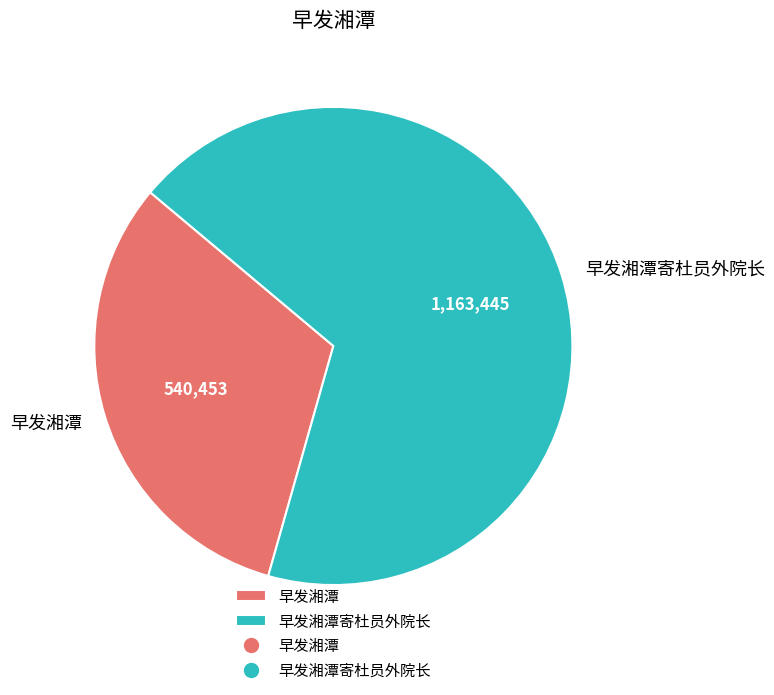

Is the sum of 早发湘潭寄杜员外院长 and 早发湘潭 greater than half?

Yes